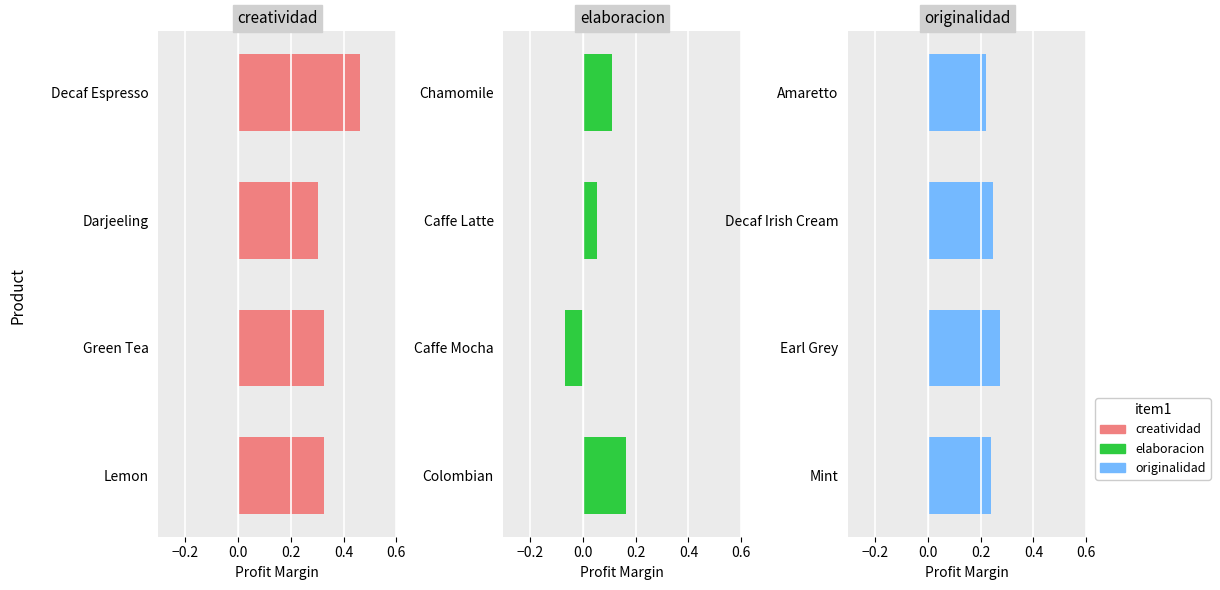

Does the chart contain stacked bars?

No